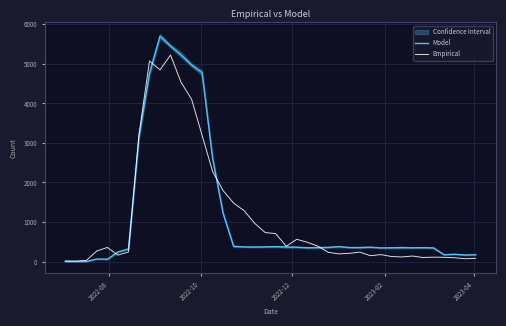

What is the value of the Model point at the 26th from the left?

356.4